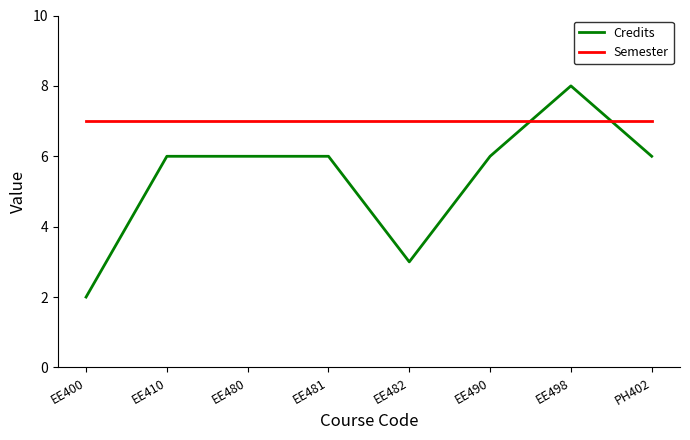

What position from the left is EE482?

5